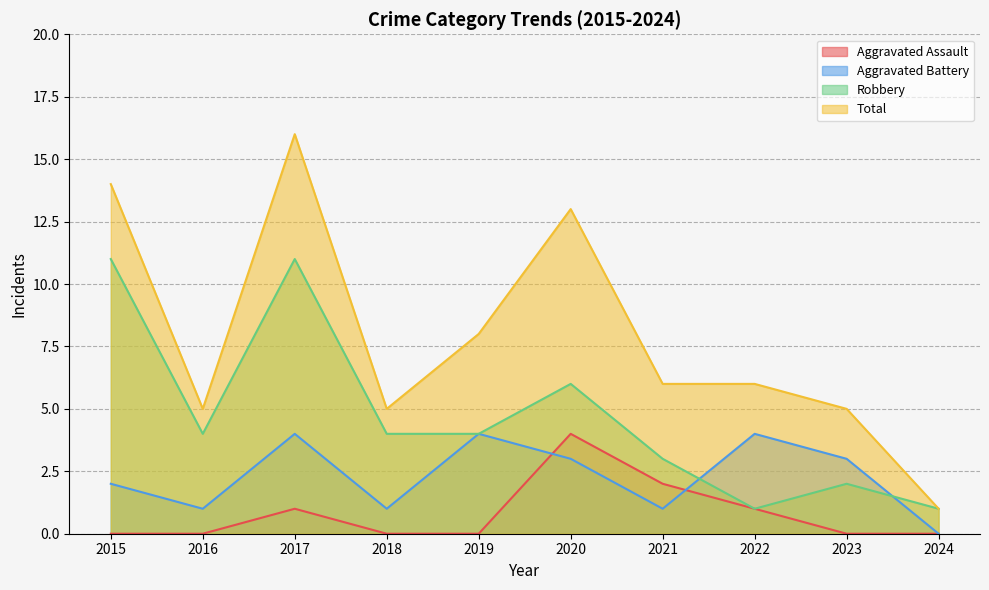

Reading right to left, extract all data points from this chart.

Aggravated Assault: 2024=0	2023=0	2022=1	2021=2	2020=4	2019=0	2018=0	2017=1	2016=0	2015=0
Aggravated Battery: 2024=0	2023=3	2022=4	2021=1	2020=3	2019=4	2018=1	2017=4	2016=1	2015=2
Robbery: 2024=1	2023=2	2022=1	2021=3	2020=6	2019=4	2018=4	2017=11	2016=4	2015=11
Total: 2024=1	2023=5	2022=6	2021=6	2020=13	2019=8	2018=5	2017=16	2016=5	2015=14